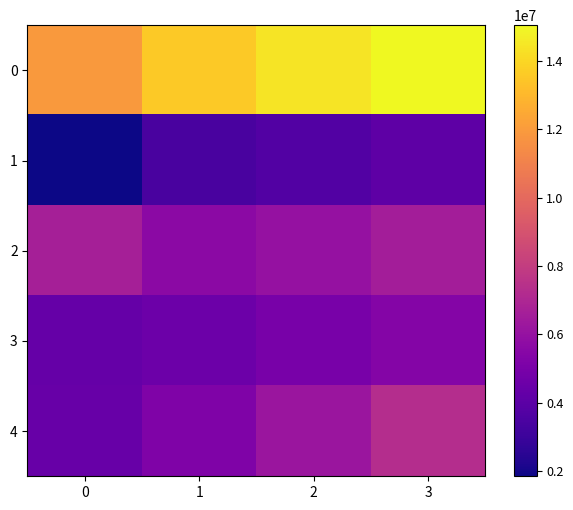

What is the total value across all series at 1?

32405553